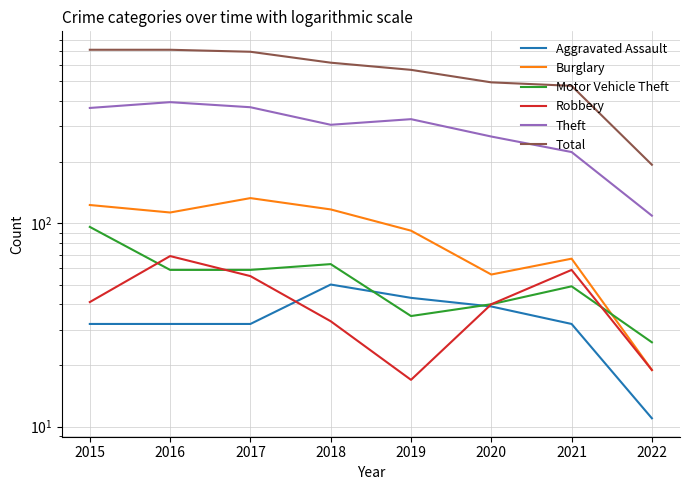

What value does the Total series have at 2017, to the nearest 10?

700